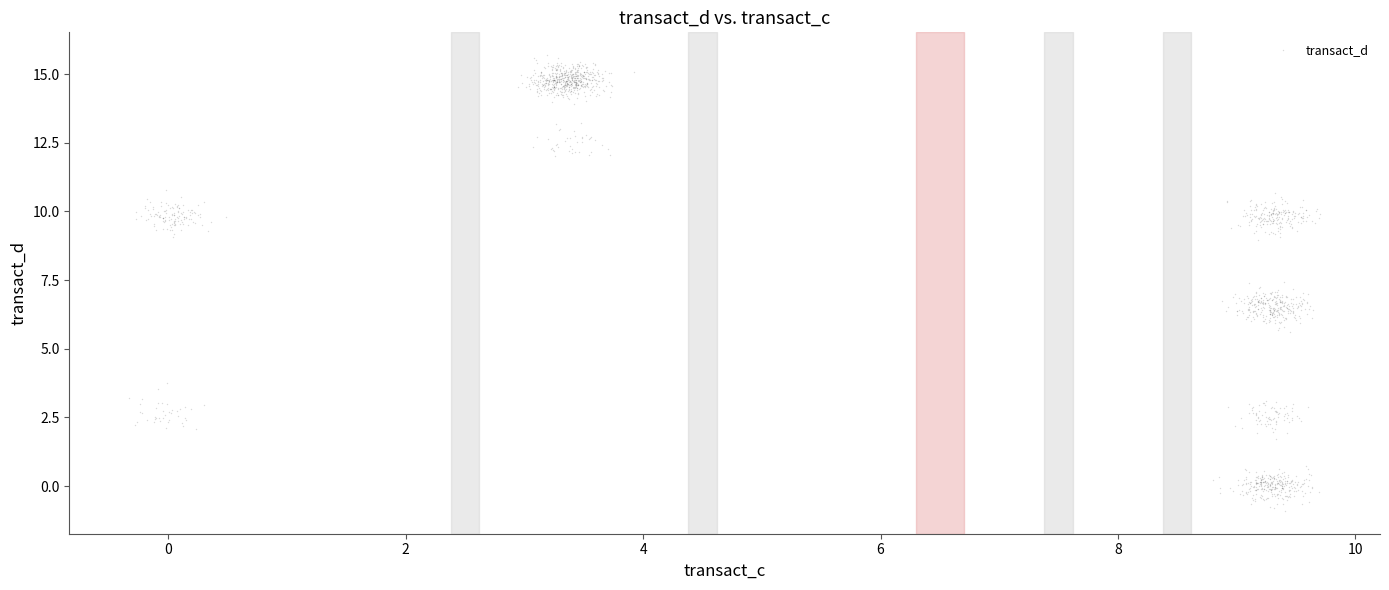

What is the range of Y values (max minus min)?

16.6